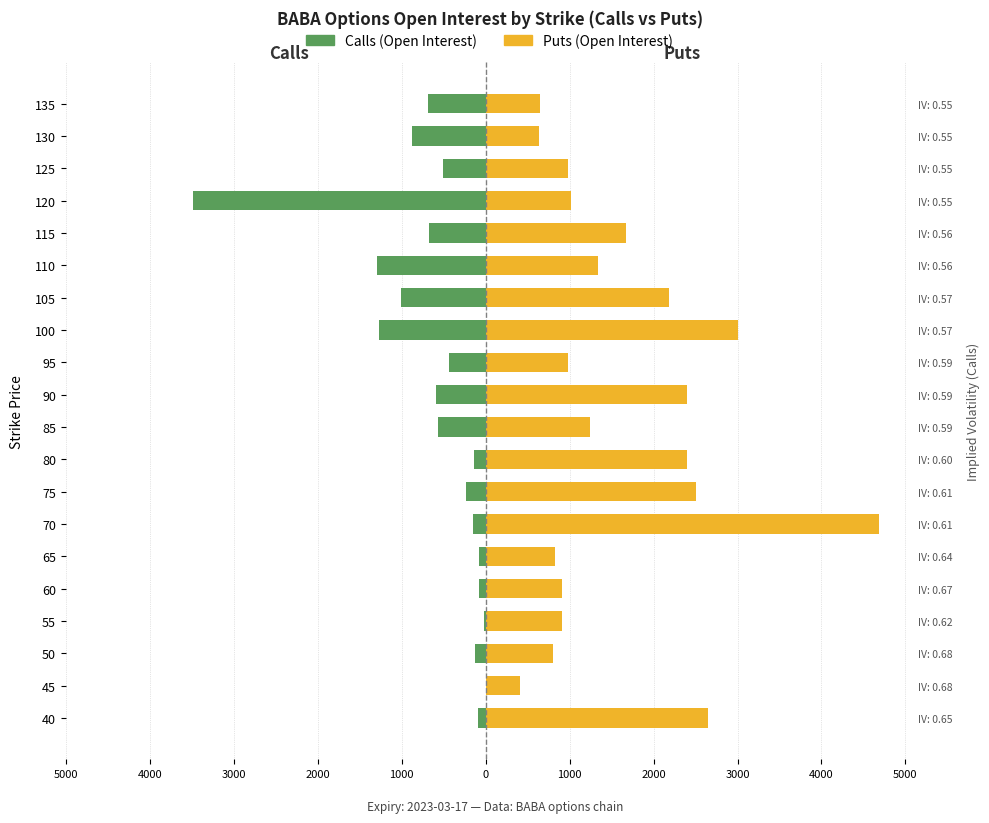

What is the spread (max minus min) of values at 65?

897